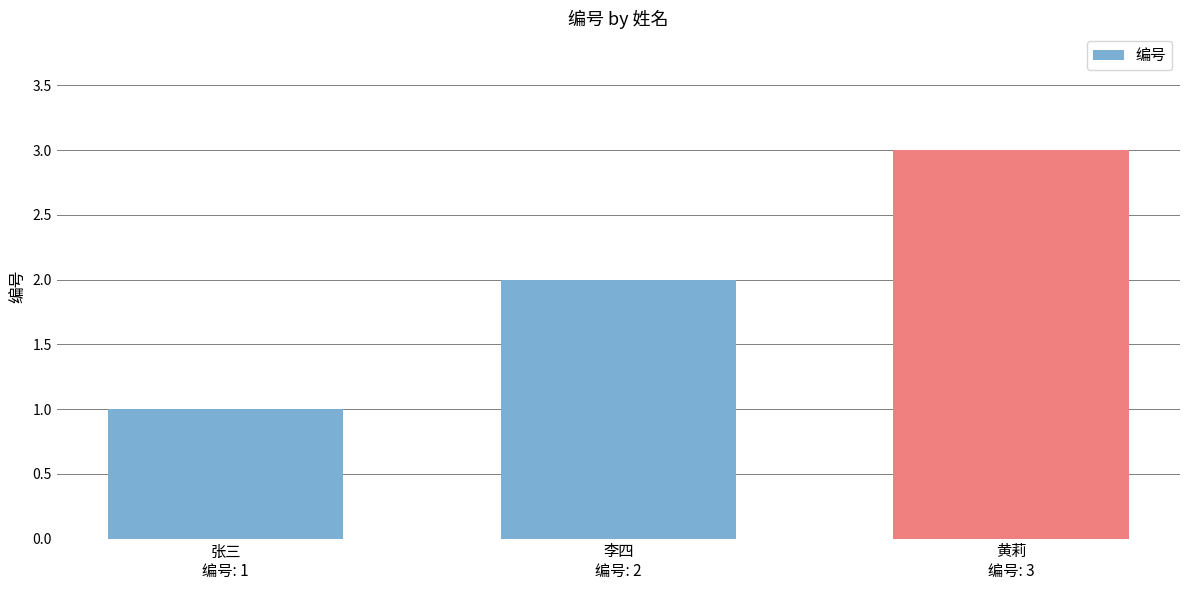

How many values are between 1 and 3?

3